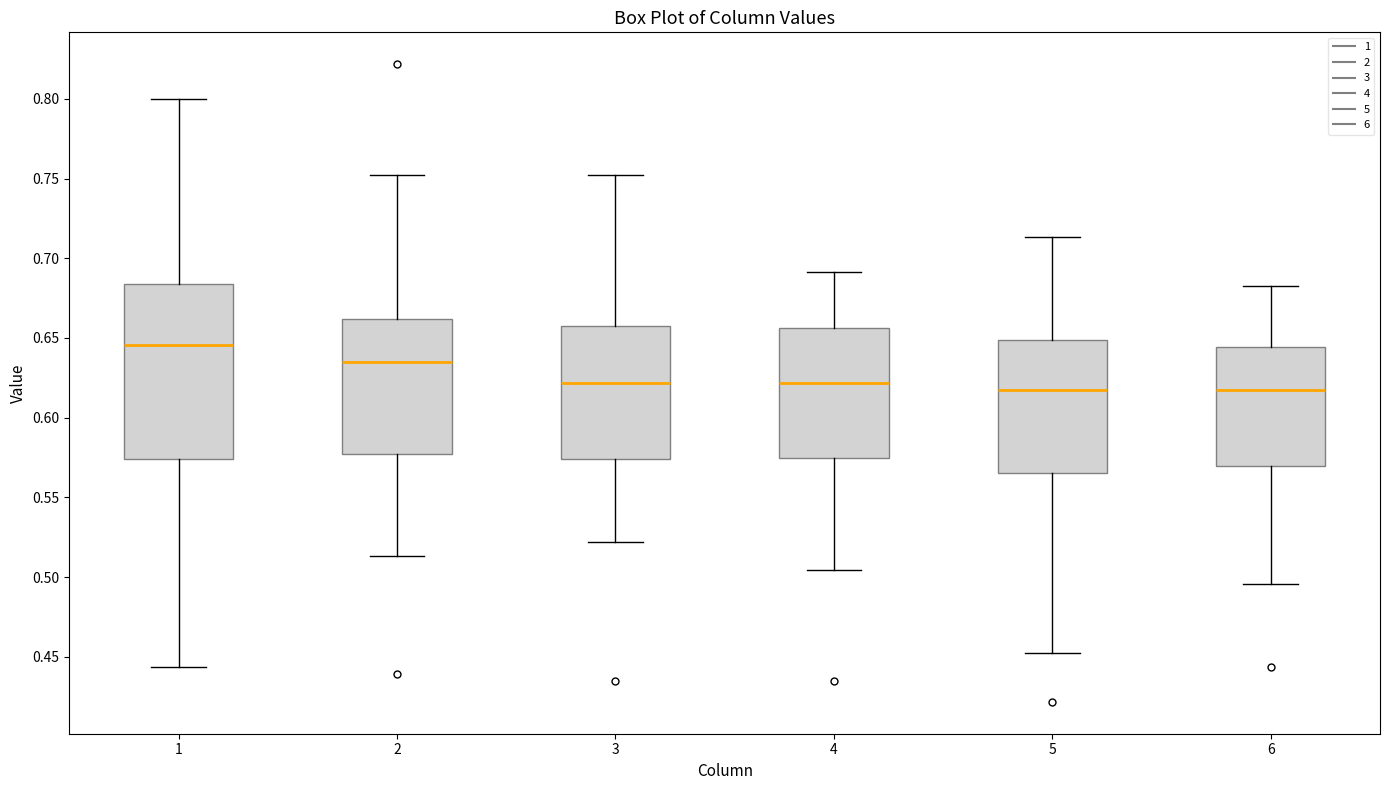

Which box's median line is the highest?

1